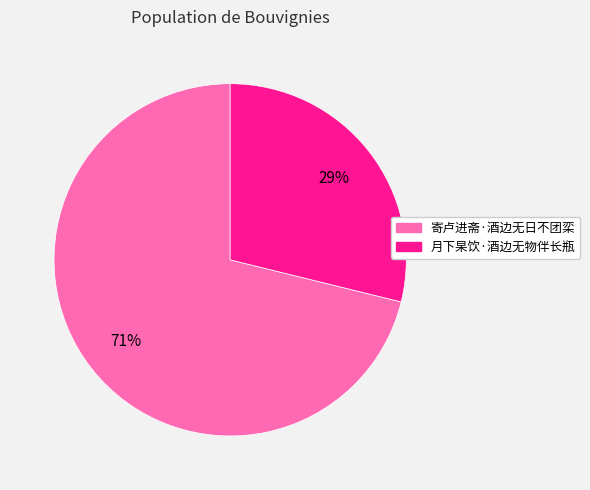

Combined, do 寄卢进斋·酒边无日不团栾 and 月下杲饮·酒边无物伴长瓶 account for over 50%?

Yes